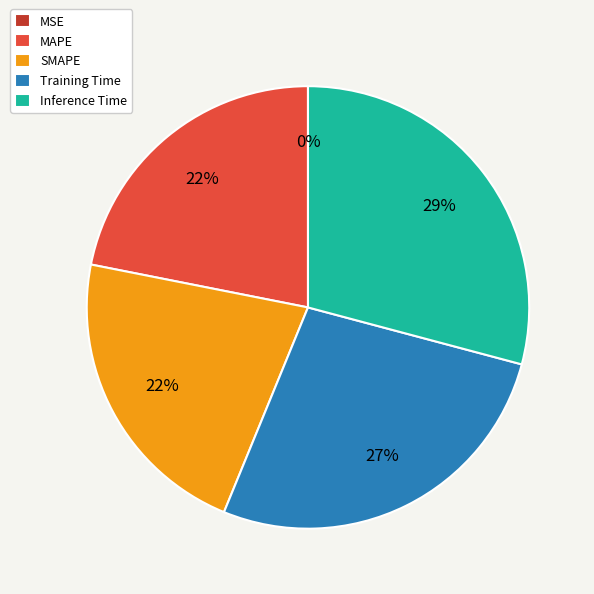

What is the largest slice in the pie chart?

Inference Time